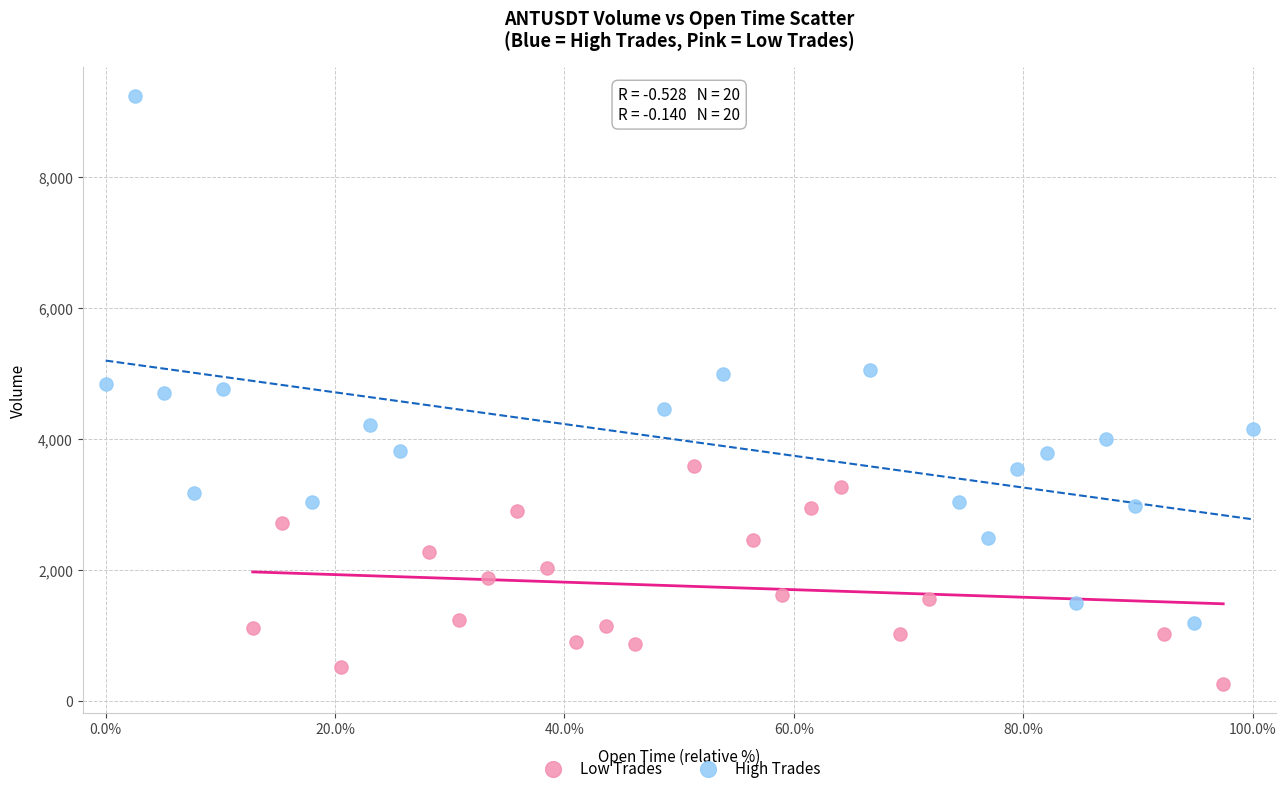

Which series has the widest spread of Y values?

High Trades